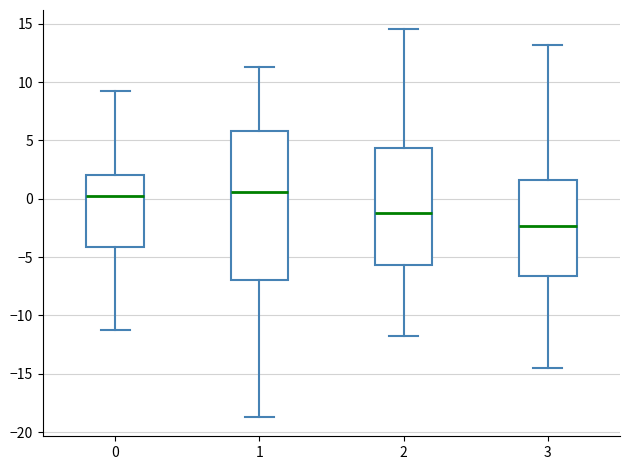

Reading left to right, transcribe this box plot: for each box, give where its median line is, the range the box spans, and where its two whiskers end, as read against the y-axis. The values are not printed on the chart, so give them approximately, as read against the axis.

0: median 0.5, box -4.0 to 2.0, whiskers -11.5 to 9.5
1: median 0.5, box -7.0 to 6.0, whiskers -18.5 to 11.5
2: median -1.5, box -5.5 to 4.5, whiskers -11.5 to 14.5
3: median -2.5, box -6.5 to 1.5, whiskers -14.5 to 13.0